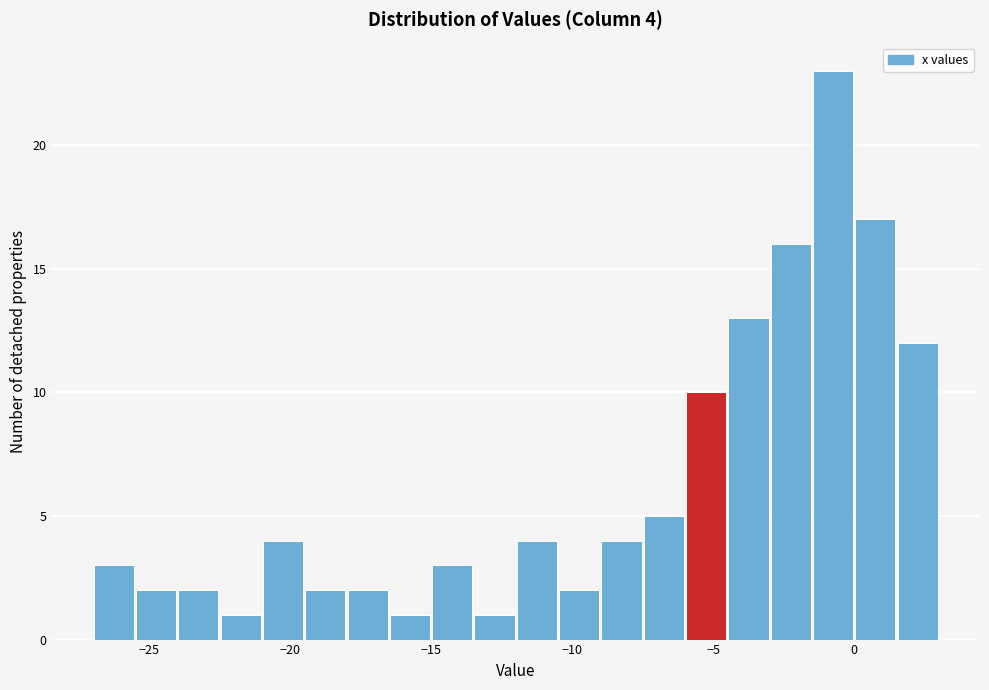

Read against the x-axis, roughly where is the centre of the tallest bar?

-0.5